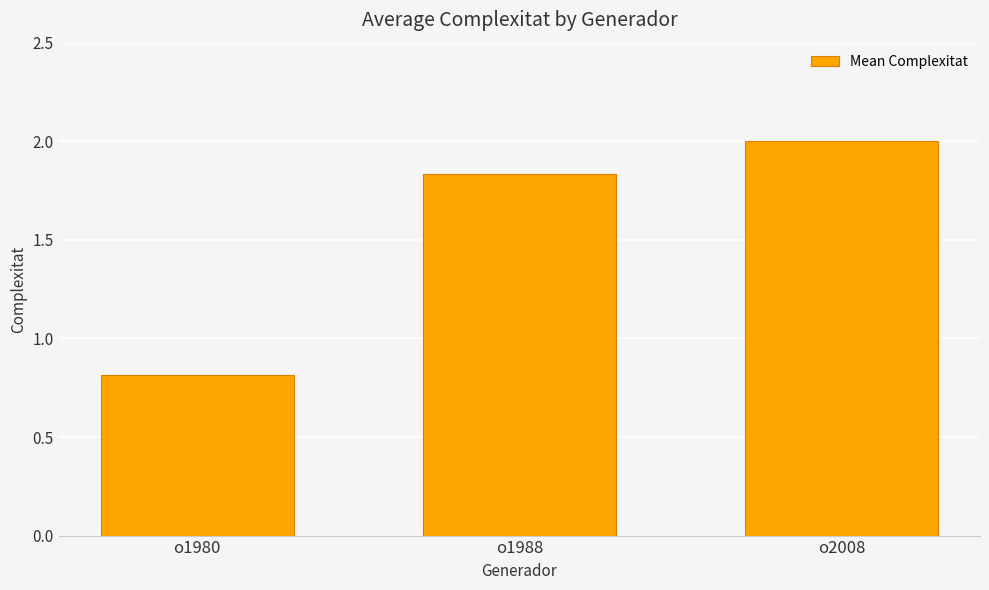

What is the difference between the maximum and second lowest values?

0.2